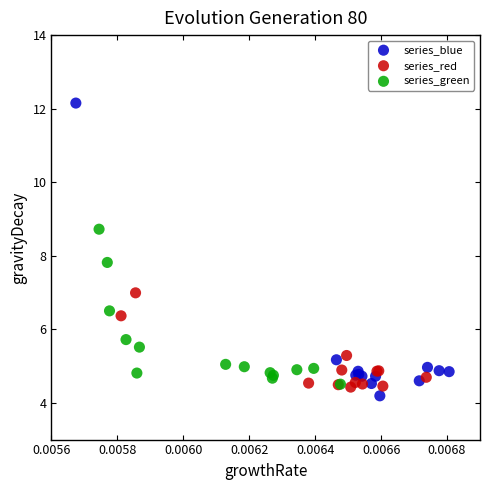

Which series reaches the maximum Y coordinate?

series_blue